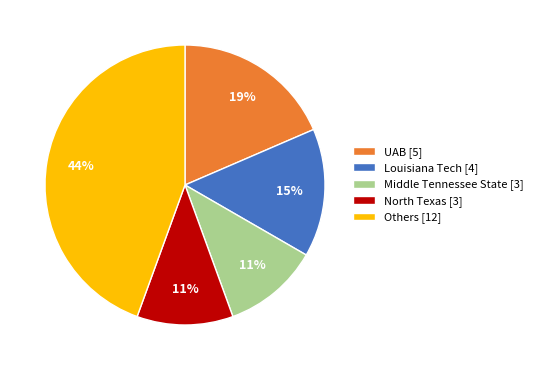

Which category has the biggest portion of the pie?

Others [12]